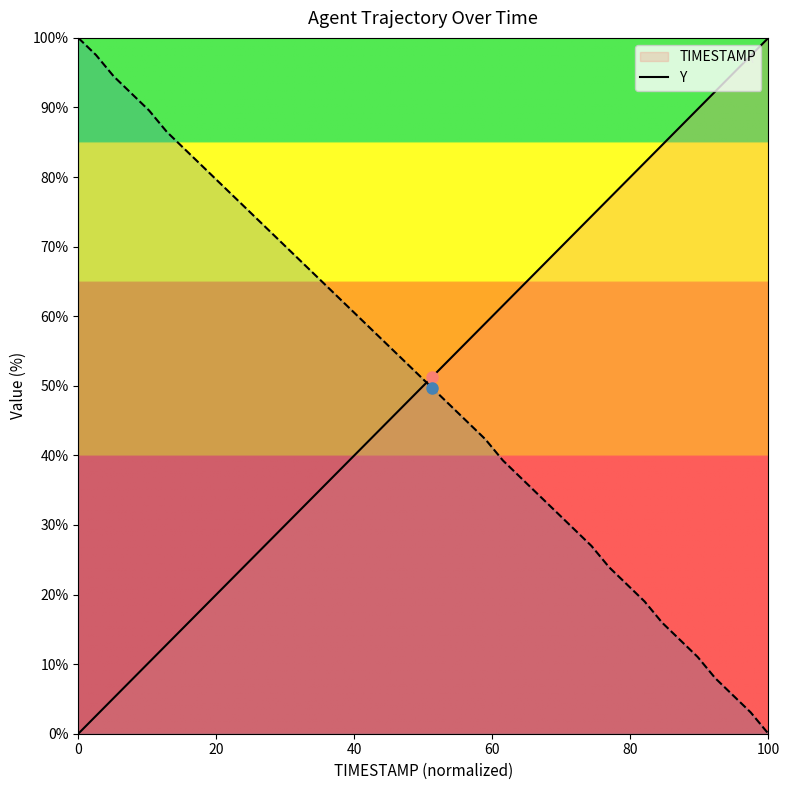

The TIMESTAMP series shows 100.0 at 100. True or false?

True